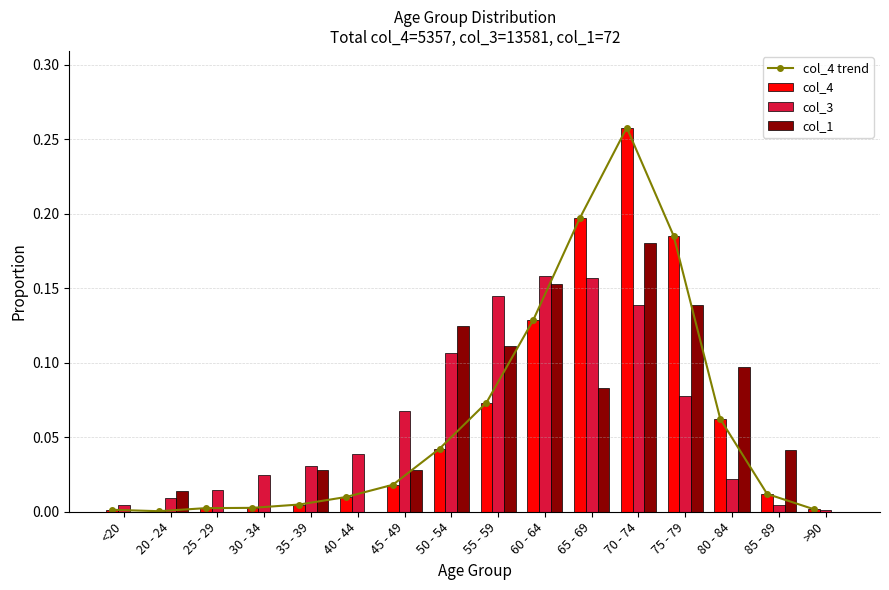

Rank the series by their maximum value, from highest to lowest.

col_4 trend, col_4, col_1, col_3